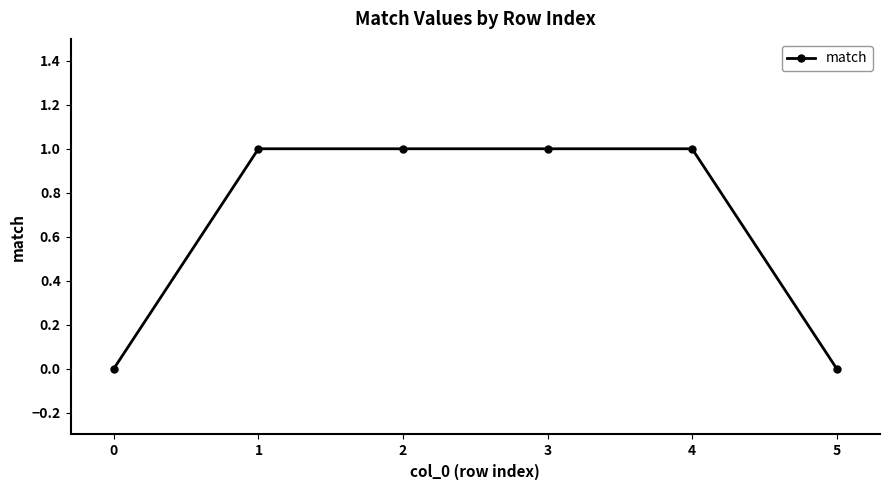

How many series are shown in this chart?

1